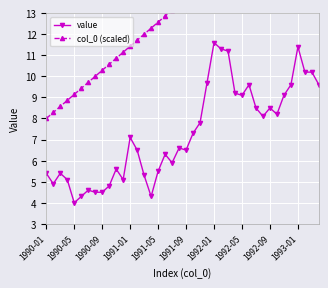

Is it true that value equals 4.5 at 1990-09?

True